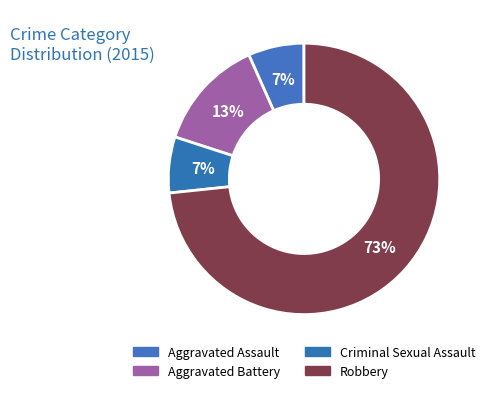

What is the majority slice?

Robbery